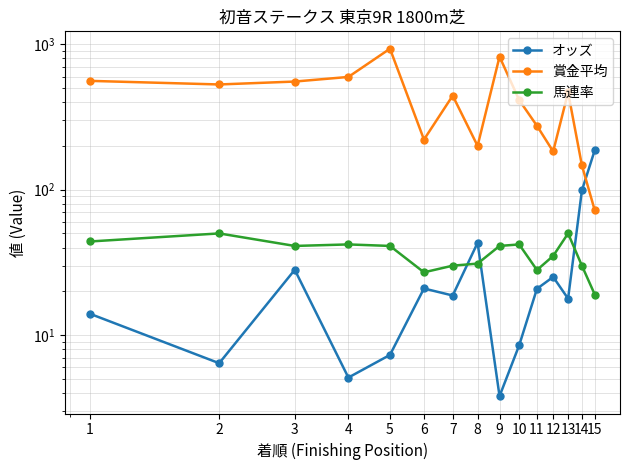

The オッズ series shows 6.4 at 2. True or false?

True